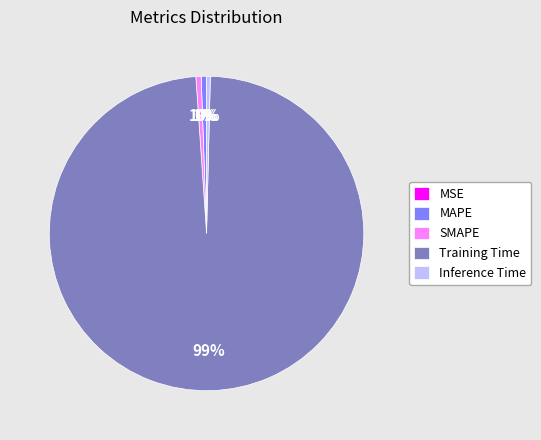

To the nearest percent, what is the average slice percentage?

20%